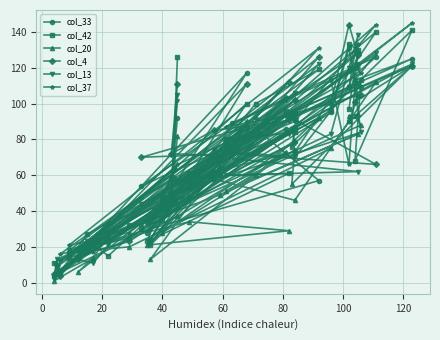

Is it true that col_42 equals 129 at 39?

False